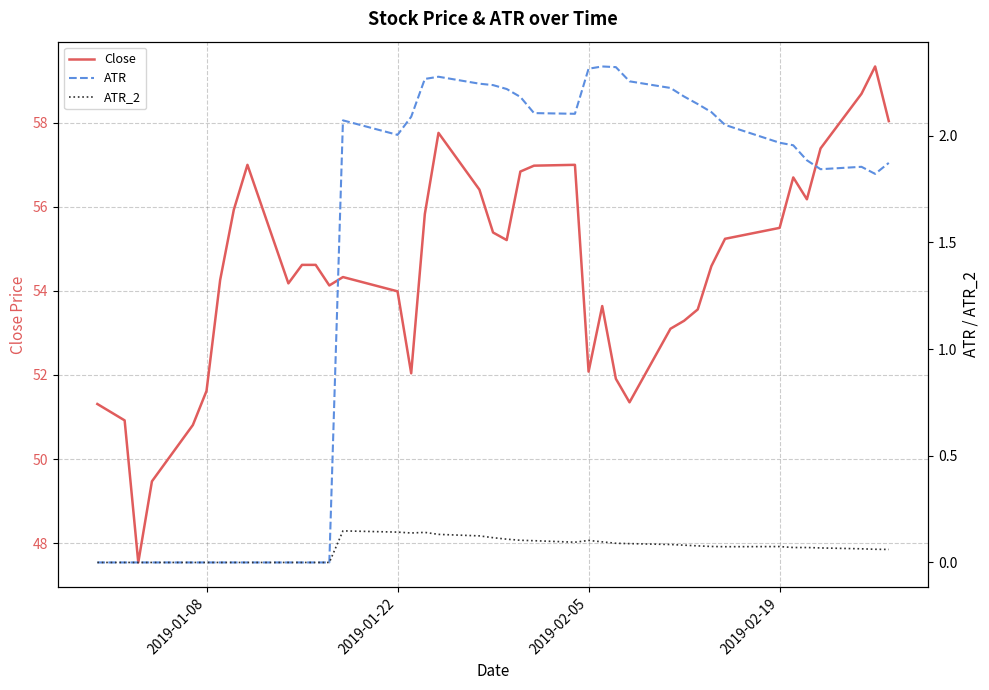

What is the minimum value for Close?

47.5